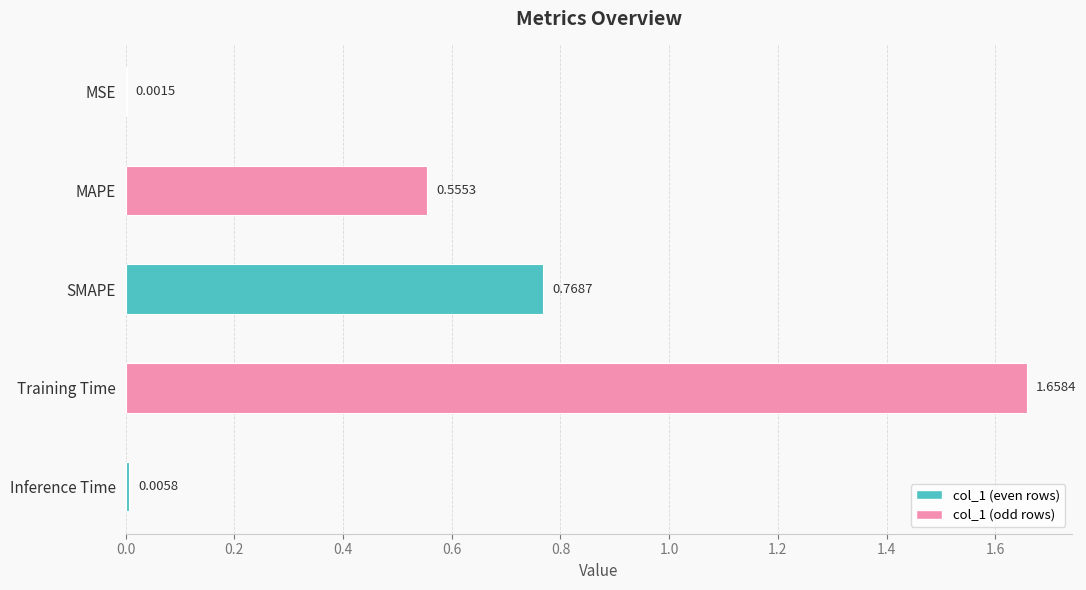

At which label is the value closest to 0?

MSE